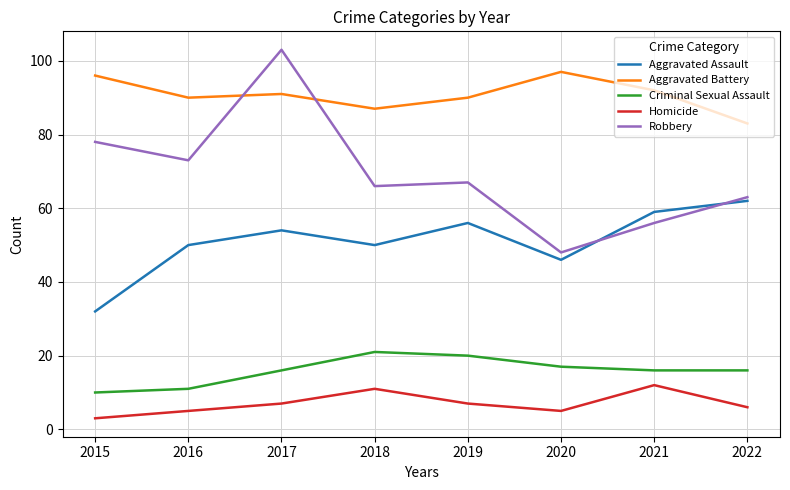

Reading left to right, extract all data points from this chart.

Aggravated Assault: 2015=32	2016=50	2017=54	2018=50	2019=56	2020=46	2021=59	2022=62
Aggravated Battery: 2015=96	2016=90	2017=91	2018=87	2019=90	2020=97	2021=92	2022=83
Criminal Sexual Assault: 2015=10	2016=11	2017=16	2018=21	2019=20	2020=17	2021=16	2022=16
Homicide: 2015=3	2016=5	2017=7	2018=11	2019=7	2020=5	2021=12	2022=6
Robbery: 2015=78	2016=73	2017=103	2018=66	2019=67	2020=48	2021=56	2022=63